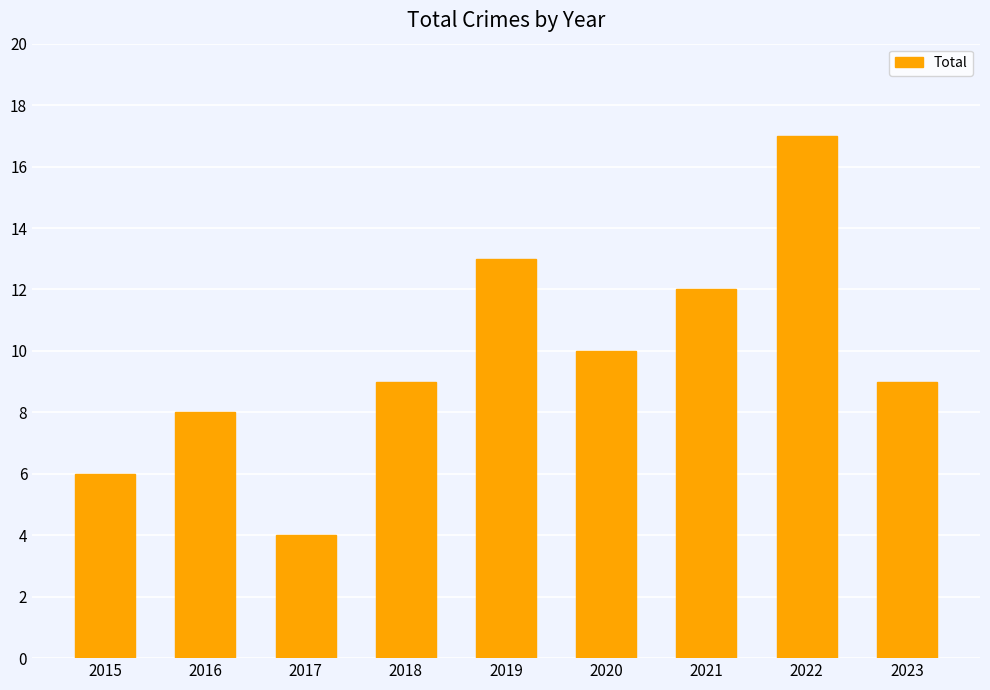

Is it true that the value at 2015 is 10?

False